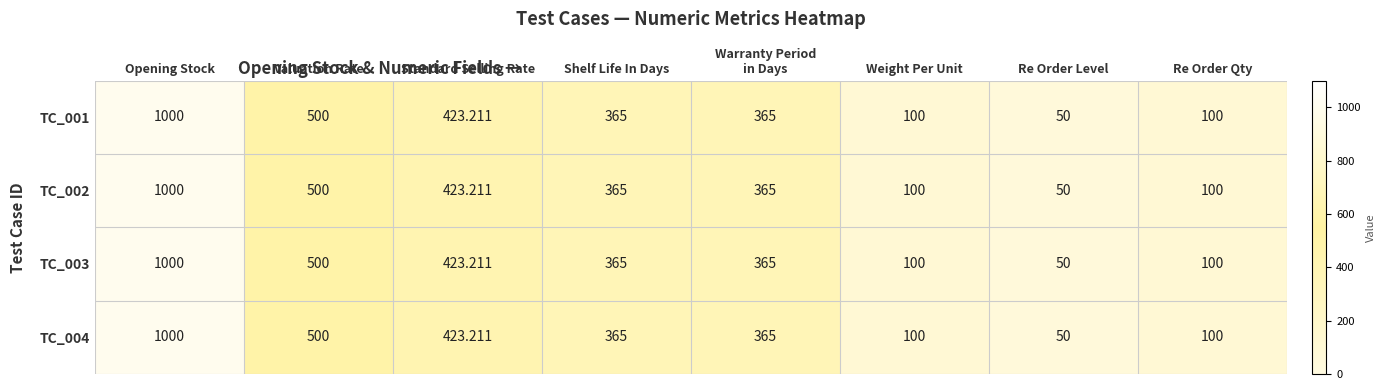

Where is TC_002 nearest to the value 525?

Valuation Rate